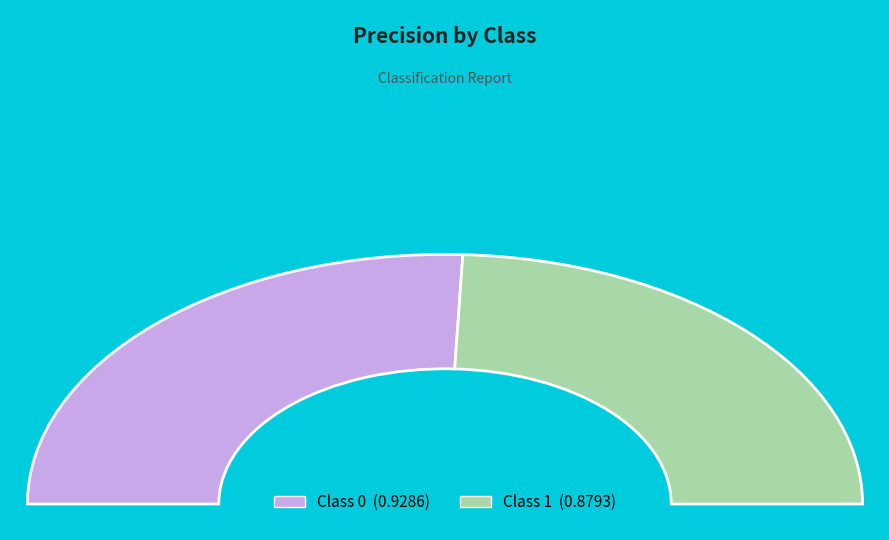

How many slices are in this pie chart?

2